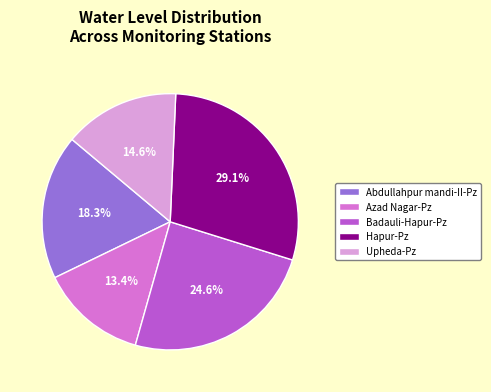

Which category has the biggest portion of the pie?

Hapur-Pz